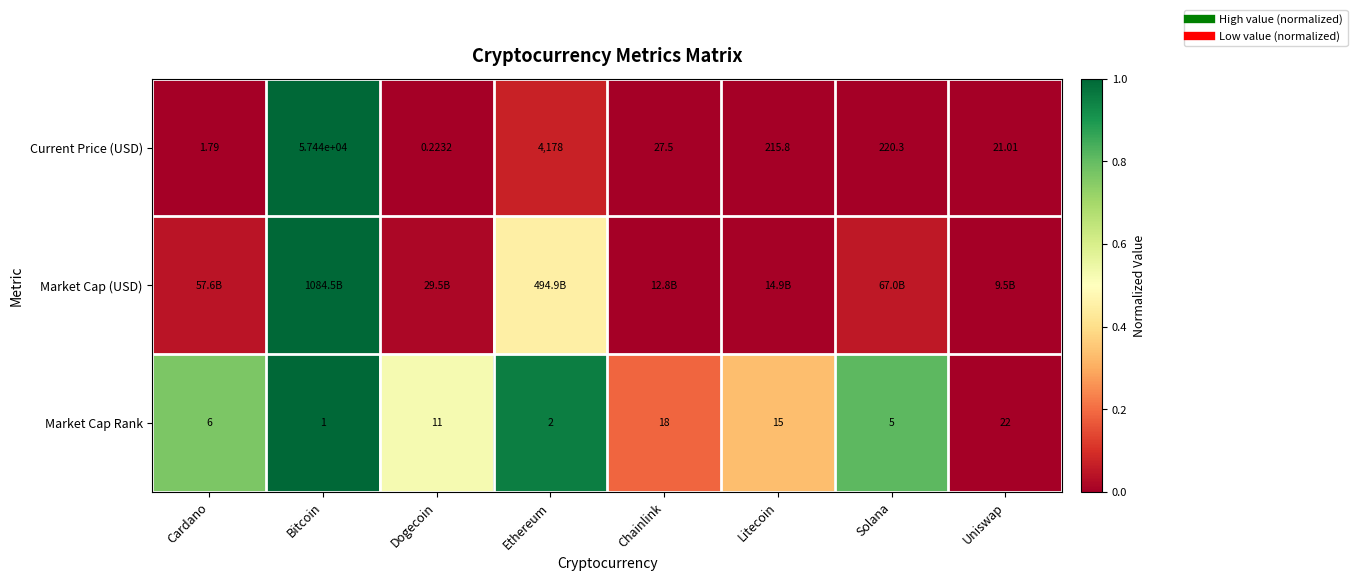

At how many categories does at least one series exceed 0?

8